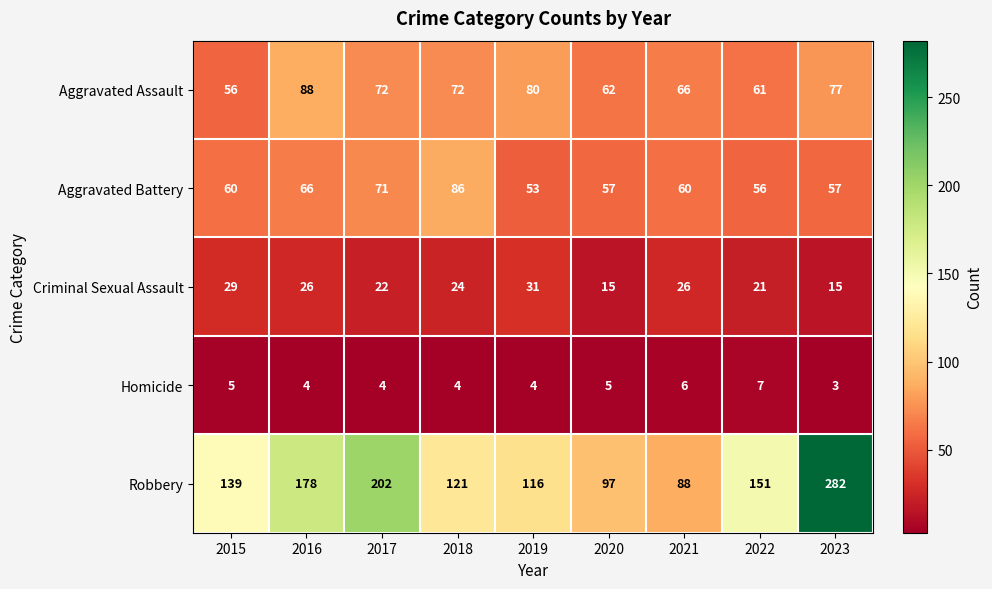

Rank the series at 2017 from lowest to highest value.

Homicide, Criminal Sexual Assault, Aggravated Battery, Aggravated Assault, Robbery